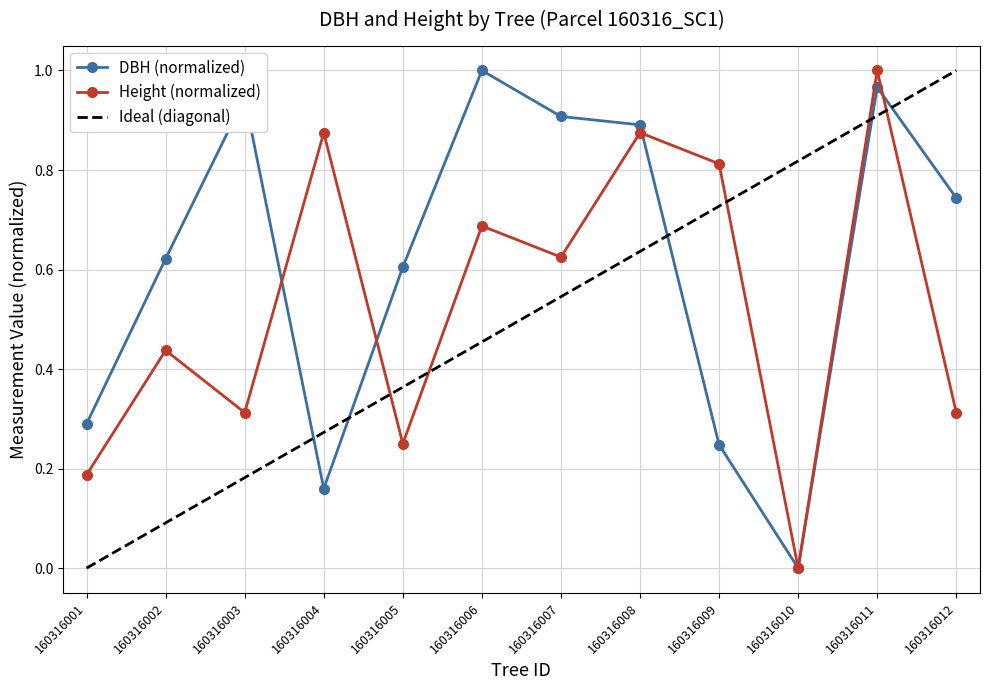

Which series has the widest spread of values?

dbh